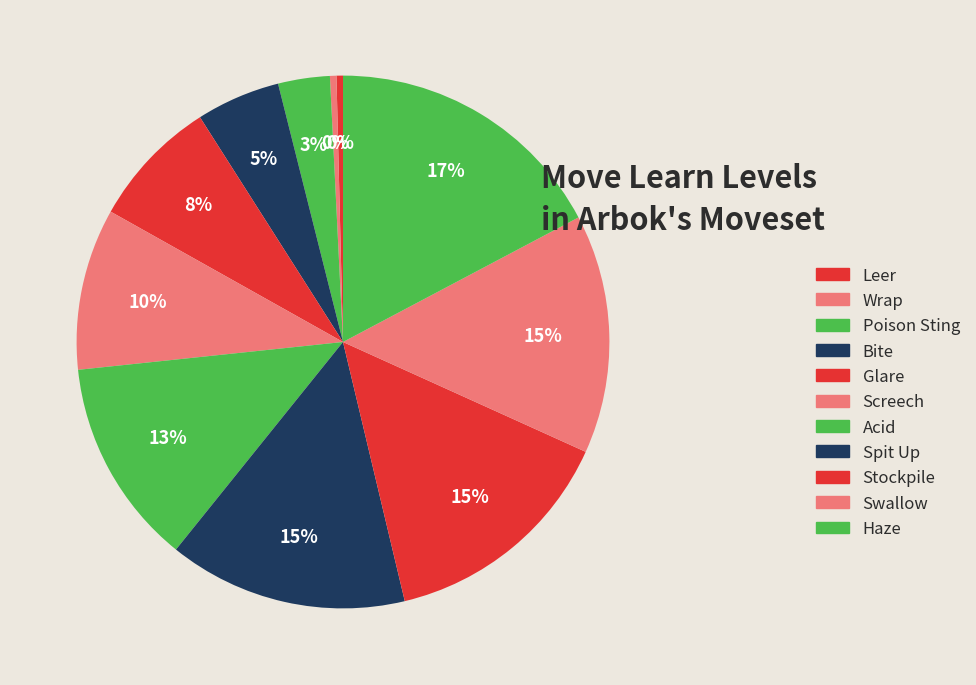

To the nearest percent, what percentage of the pie is Acid?

13%